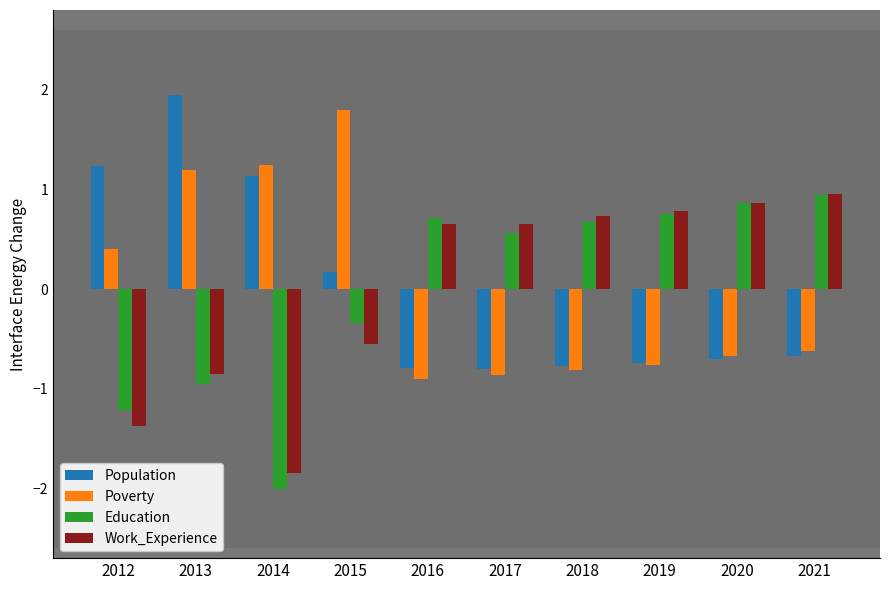

The Education series shows -0.3 at 2015. True or false?

True